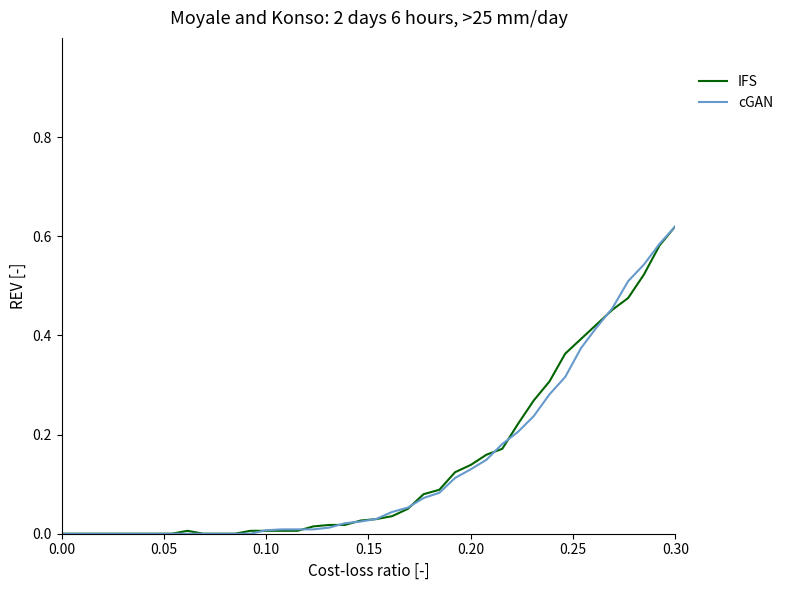

What is the highest value of the cGAN series?

0.6